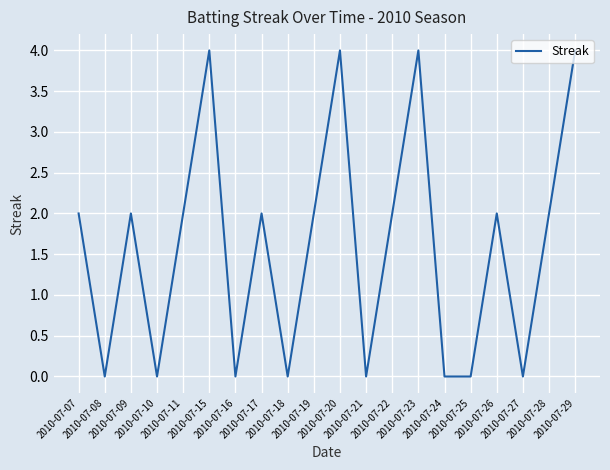

Reading right to left, what are all the values shown in this chart?

2010-07-29=4	2010-07-28=2	2010-07-27=0	2010-07-26=2	2010-07-25=0	2010-07-24=0	2010-07-23=4	2010-07-22=2	2010-07-21=0	2010-07-20=4	2010-07-19=2	2010-07-18=0	2010-07-17=2	2010-07-16=0	2010-07-15=4	2010-07-11=2	2010-07-10=0	2010-07-09=2	2010-07-08=0	2010-07-07=2